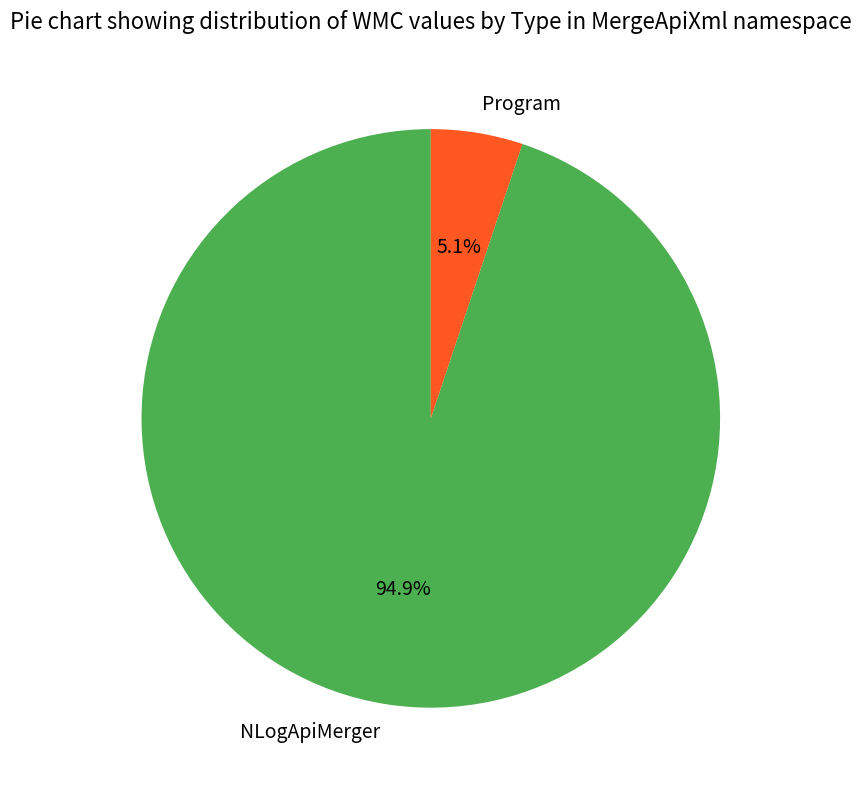

Is there a majority slice in this chart?

Yes